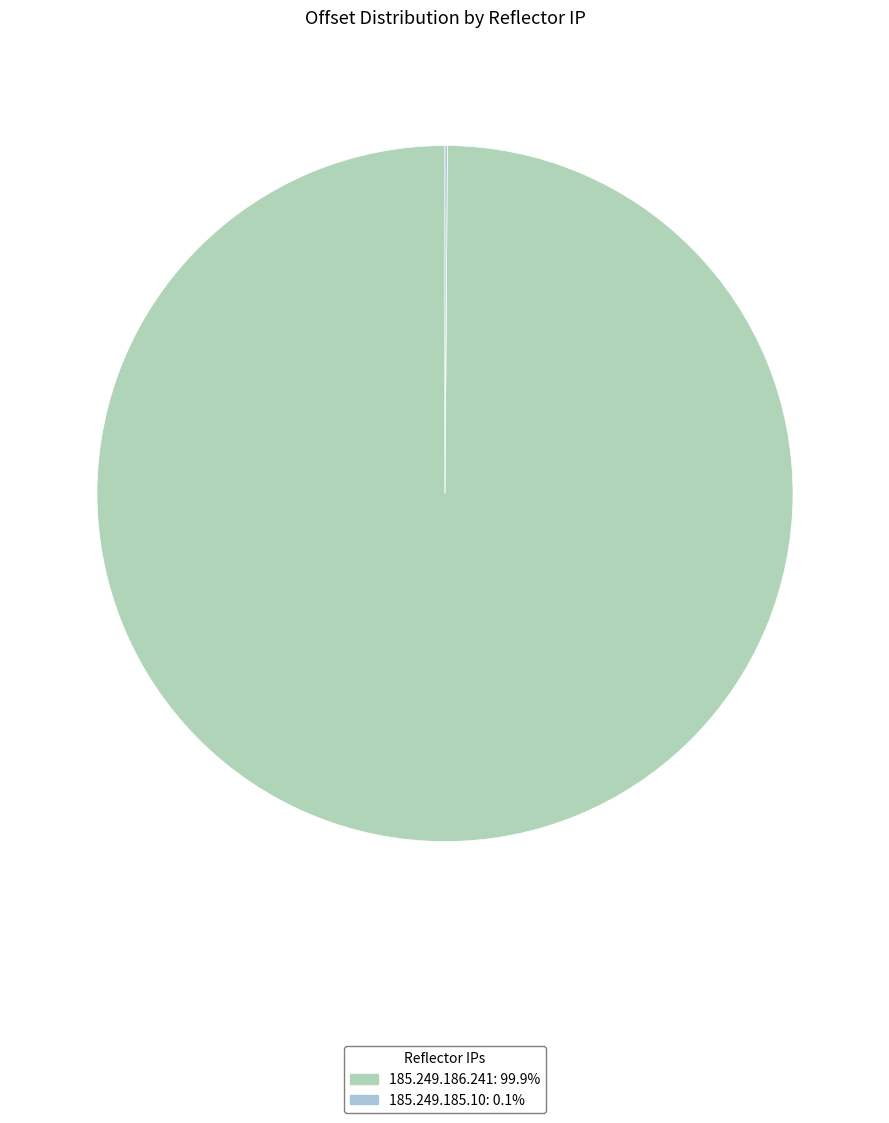

The 185.249.186.241 slice represents 100% of the pie. True or false?

True